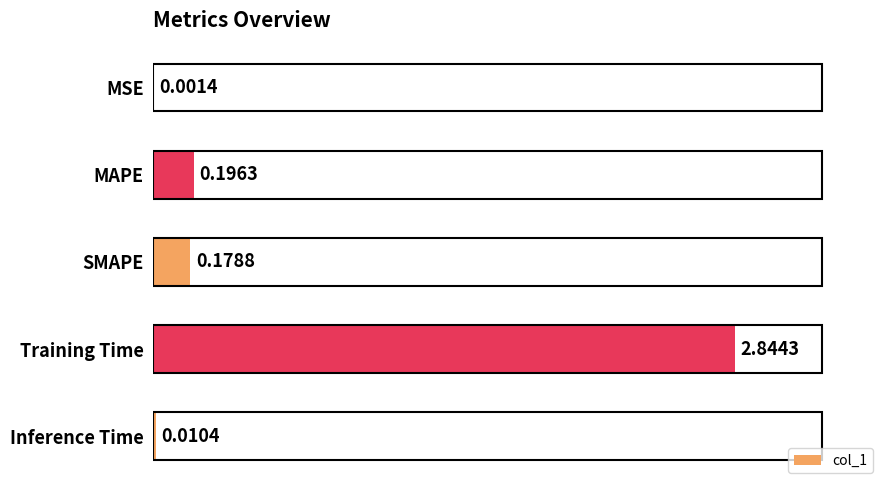

What is the sum of the values at Training Time and MAPE?

3.0